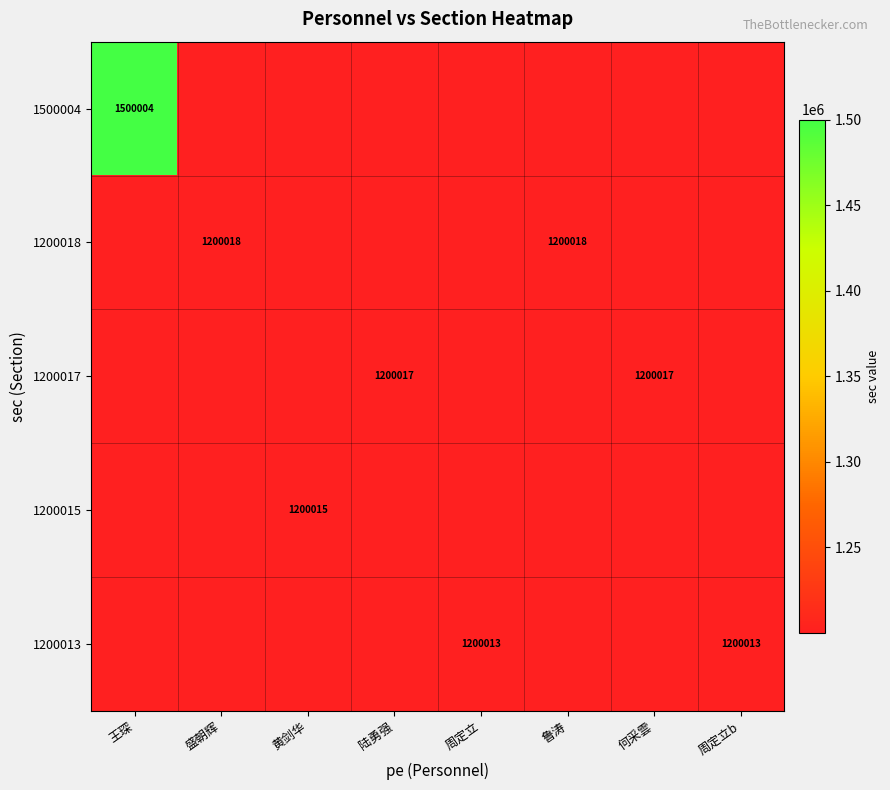

Reading left to right, extract all data points from this chart.

row_0: 王琛=0	盛朝辉=0	黄剑华=0	陆勇强=0	周定立=1200013	鲁涛=0	何采雲=0	周定立b=1200013
row_1: 王琛=0	盛朝辉=0	黄剑华=1200015	陆勇强=0	周定立=0	鲁涛=0	何采雲=0	周定立b=0
row_2: 王琛=0	盛朝辉=0	黄剑华=0	陆勇强=1200017	周定立=0	鲁涛=0	何采雲=1200017	周定立b=0
row_3: 王琛=0	盛朝辉=1200018	黄剑华=0	陆勇强=0	周定立=0	鲁涛=1200018	何采雲=0	周定立b=0
row_4: 王琛=1500004	盛朝辉=0	黄剑华=0	陆勇强=0	周定立=0	鲁涛=0	何采雲=0	周定立b=0